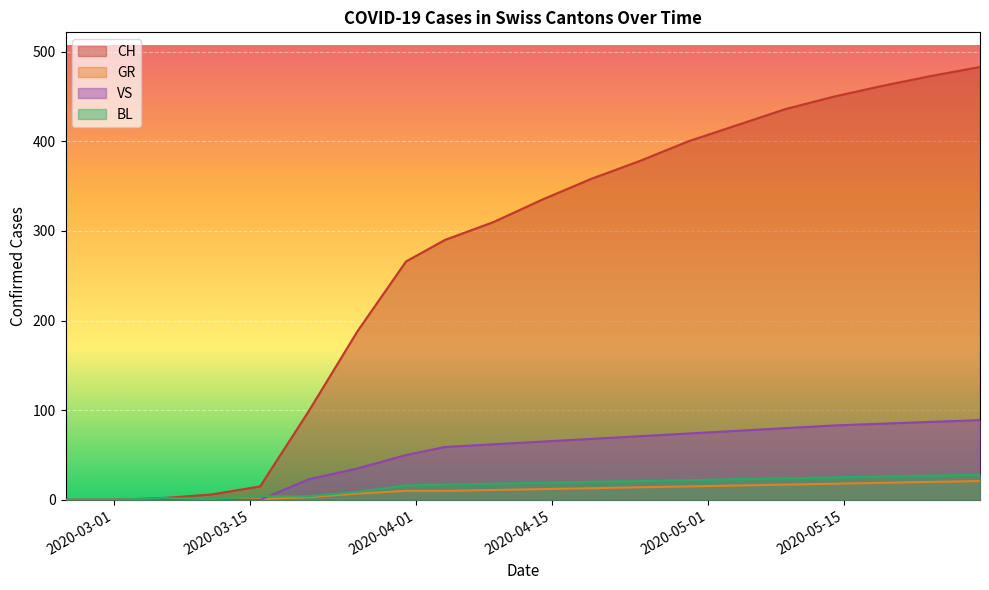

At which label does VS reach its minimum?

2020-02-25